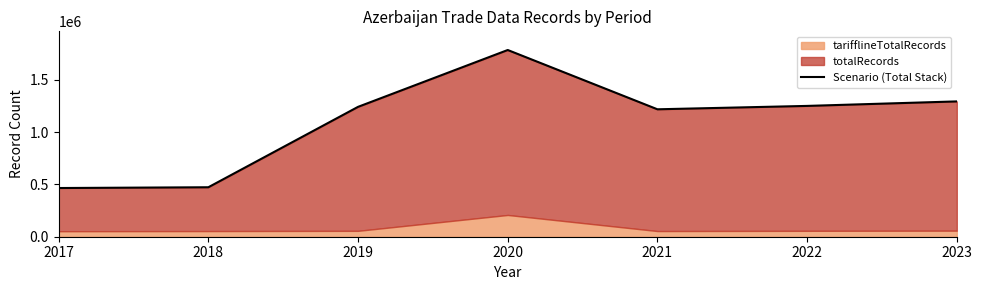

How many data points are above 1242019?

3